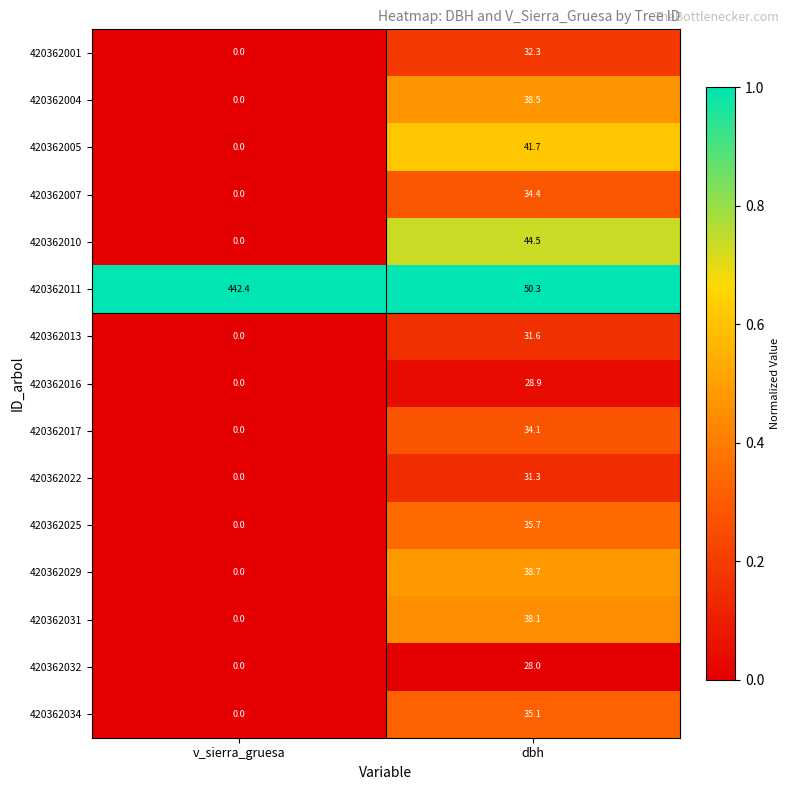

At which category does the chart reach its minimum across all series?

v_sierra_gruesa